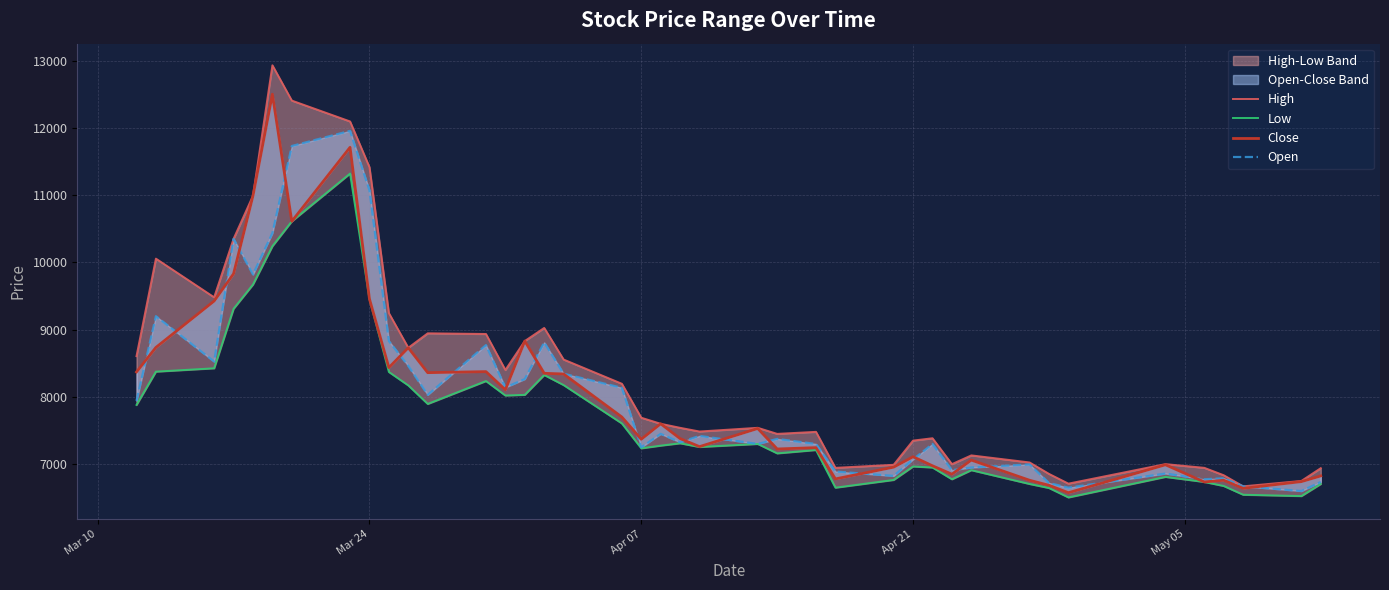

At which label is Close closest to 9537?

Mar 24